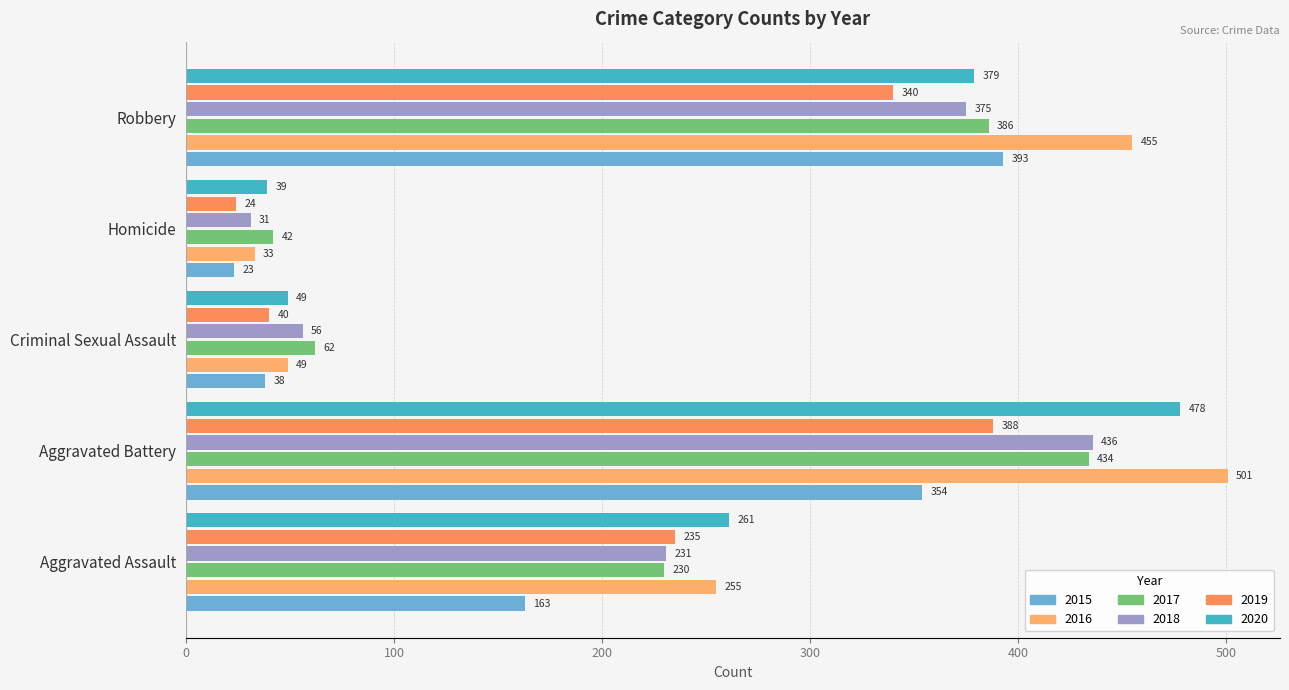

Reading right to left, transcribe all the data shown in this chart.

2015: Robbery=393	Homicide=23	Criminal Sexual Assault=38	Aggravated Battery=354	Aggravated Assault=163
2016: Robbery=455	Homicide=33	Criminal Sexual Assault=49	Aggravated Battery=501	Aggravated Assault=255
2017: Robbery=386	Homicide=42	Criminal Sexual Assault=62	Aggravated Battery=434	Aggravated Assault=230
2018: Robbery=375	Homicide=31	Criminal Sexual Assault=56	Aggravated Battery=436	Aggravated Assault=231
2019: Robbery=340	Homicide=24	Criminal Sexual Assault=40	Aggravated Battery=388	Aggravated Assault=235
2020: Robbery=379	Homicide=39	Criminal Sexual Assault=49	Aggravated Battery=478	Aggravated Assault=261